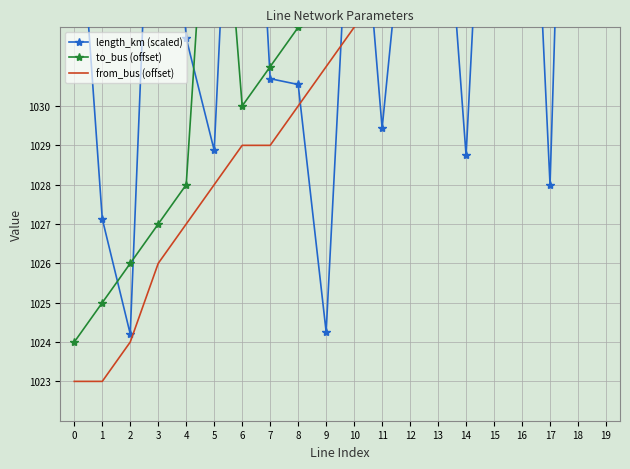

Rank the series by their maximum value, from highest to lowest.

to_bus (offset), length_km (scaled), from_bus (offset)